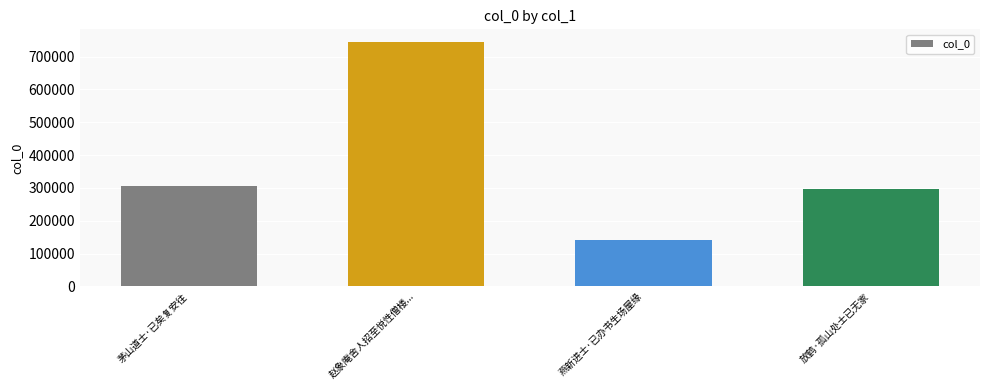

What is the ratio of the value at 赵象庵舍人招至悦性僧楼... to the value at 茅山道士·已矣复安往?

2.4